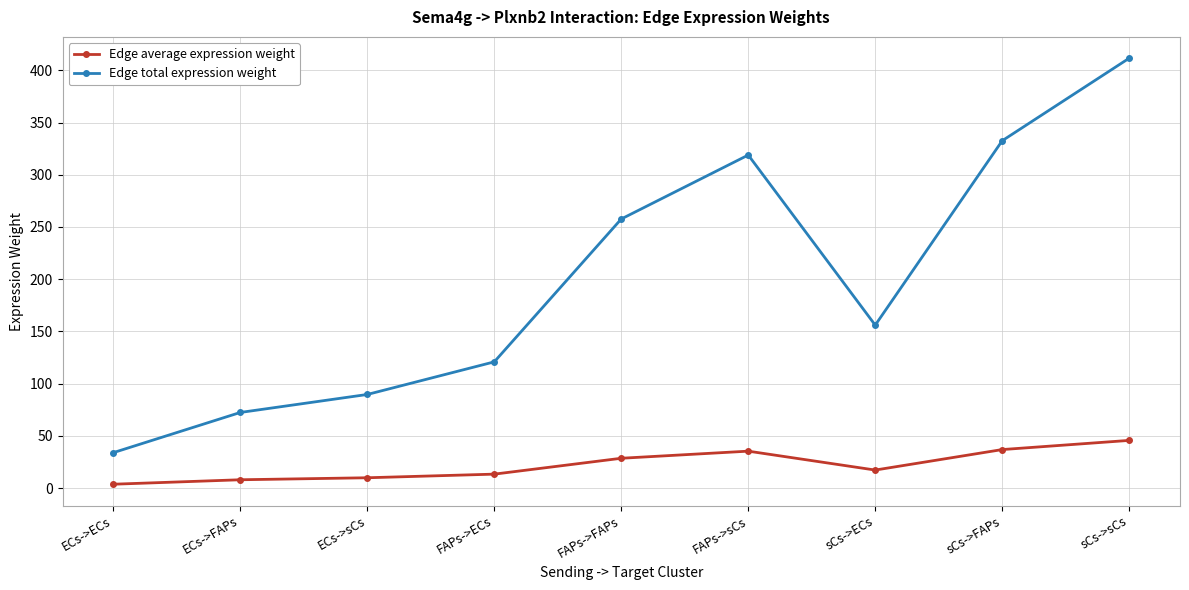

How many lines are shown in the chart?

2